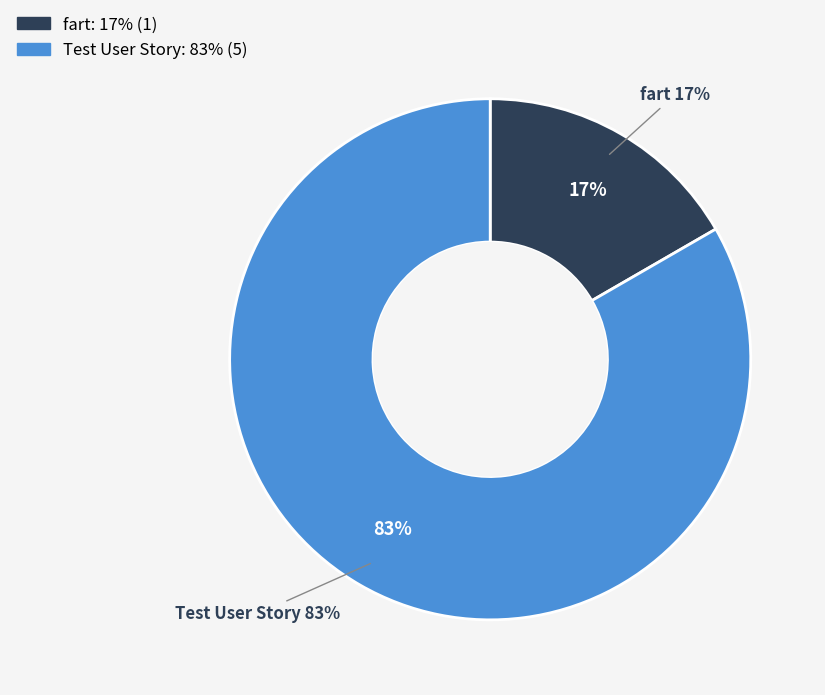

To the nearest percent, what is the average slice percentage?

50%